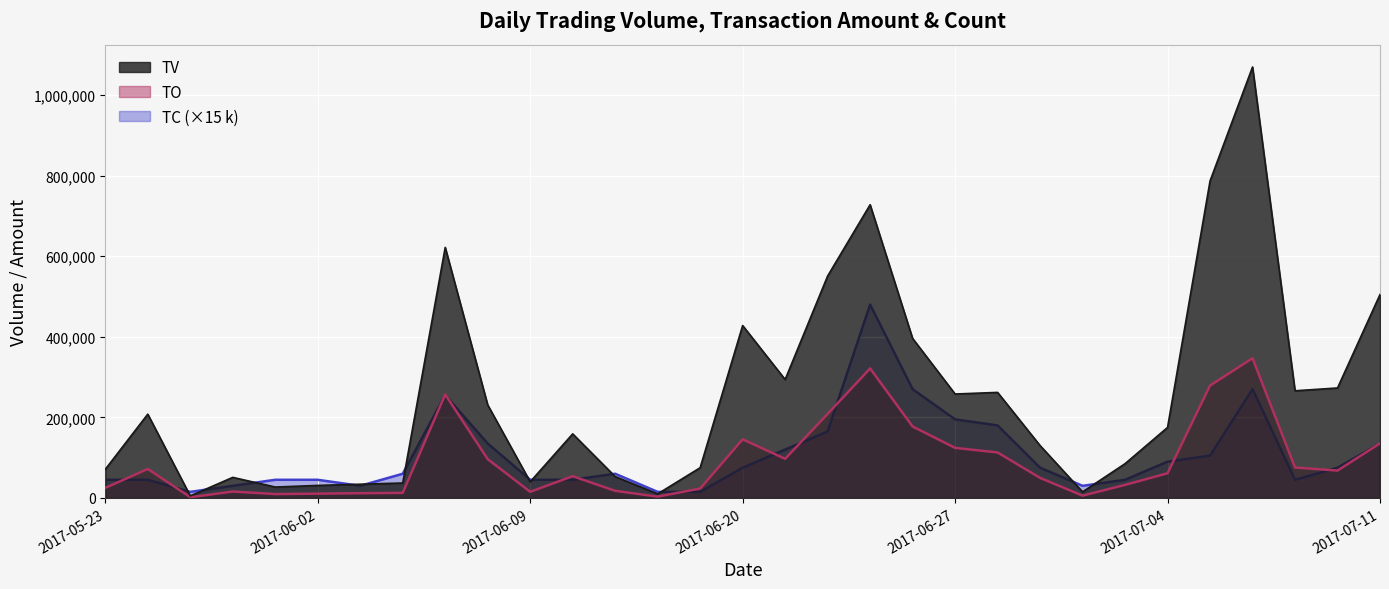

How many data points in TO are above 61250?

15